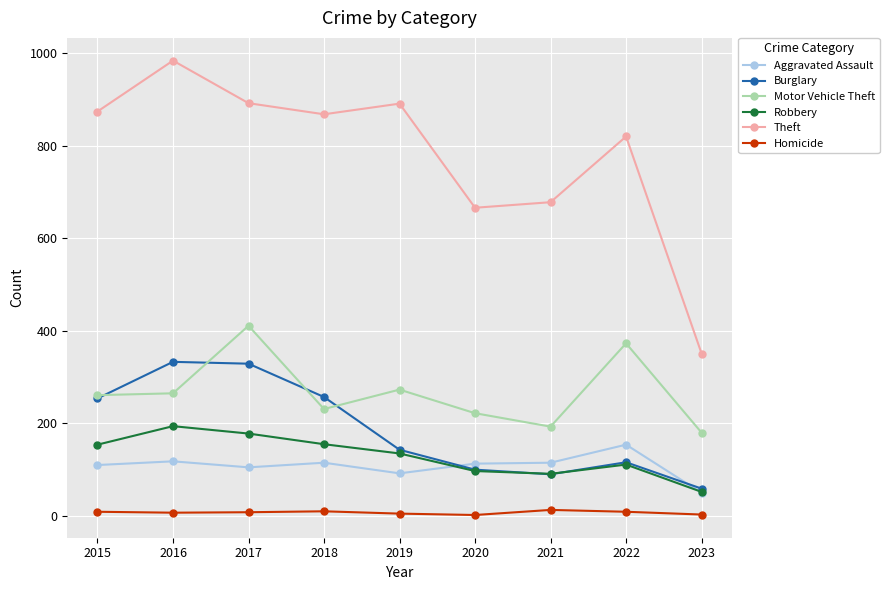

The value of Theft at 2018 is 868. True or false?

True